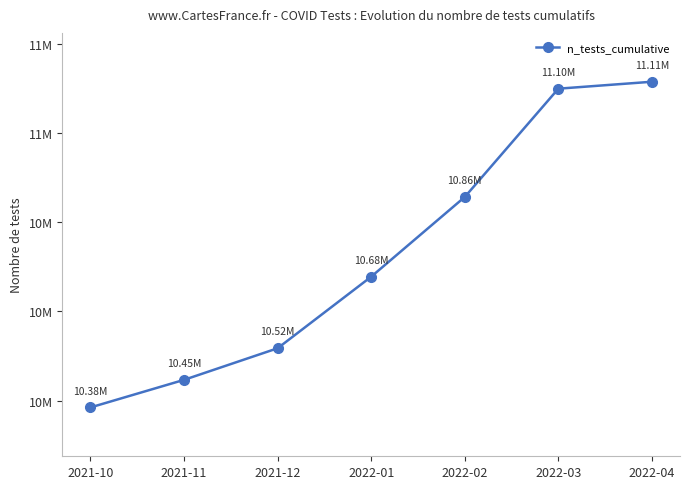

Where does the data first go above 10677829?

2022-02